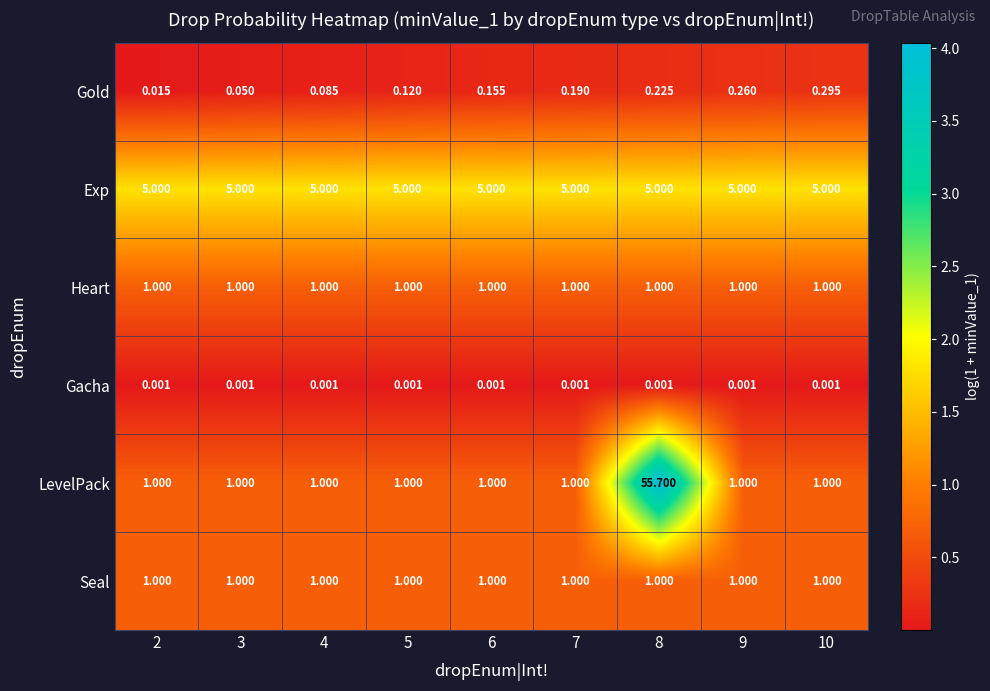

Is the value of LevelPack at 4 greater than the value of Gacha at 6?

Yes